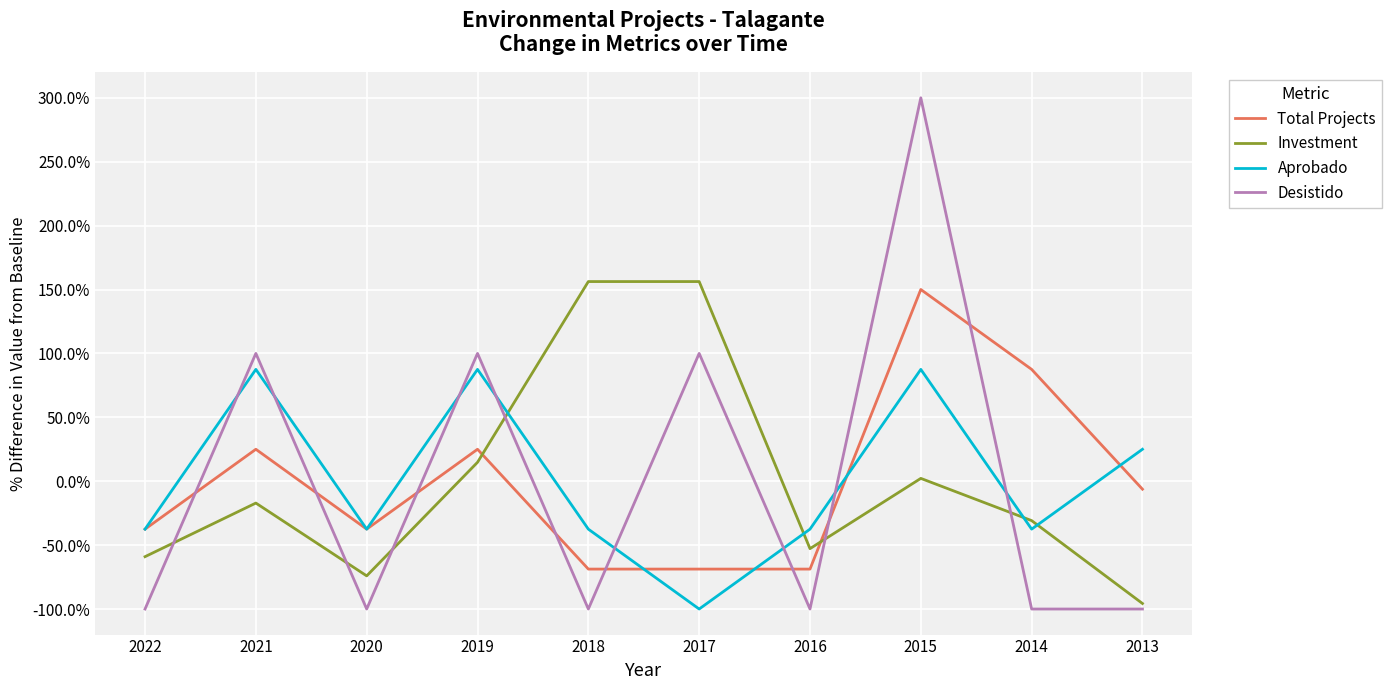

How many values in the Total Projects series exceed -6?

4